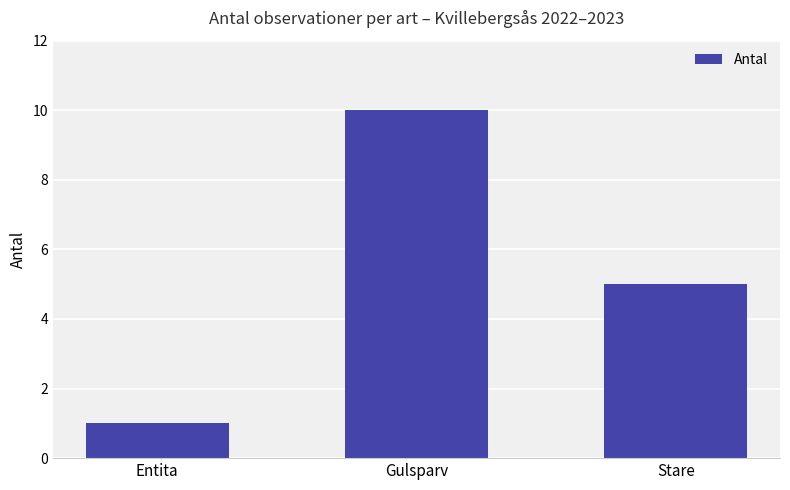

Reading right to left, list all the values displayed in this chart.

Stare=5	Gulsparv=10	Entita=1